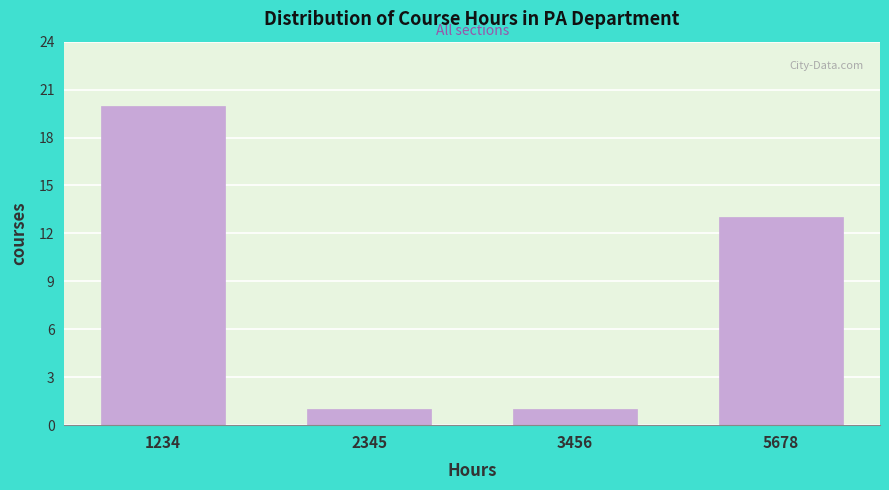

Reading left to right, list all the values displayed in this chart.

1234=20	2345=1	3456=1	5678=13